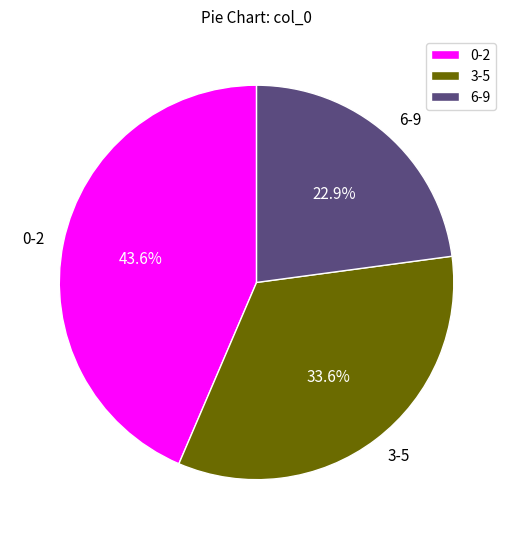

Count the number of slices in the pie.

3